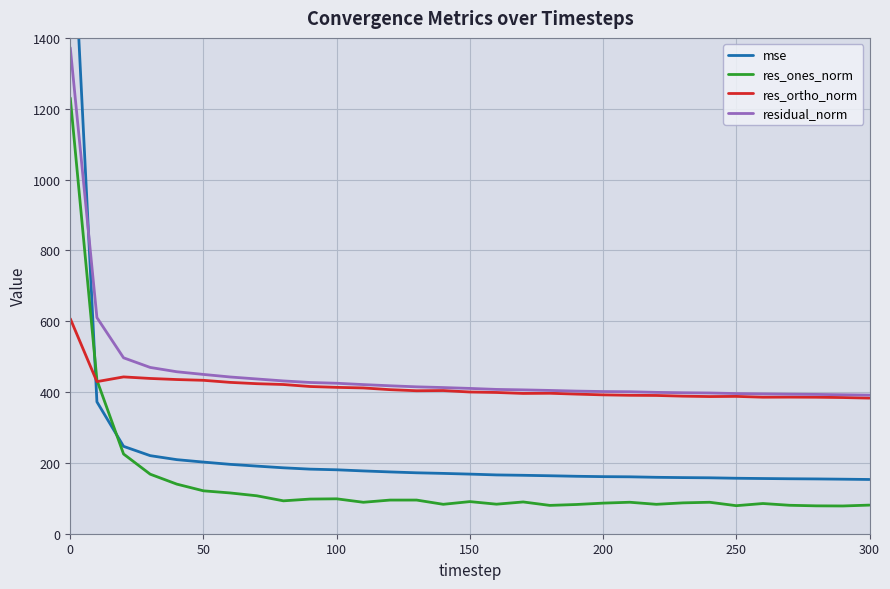

What is the highest value of the res_ortho_norm series?

607.2